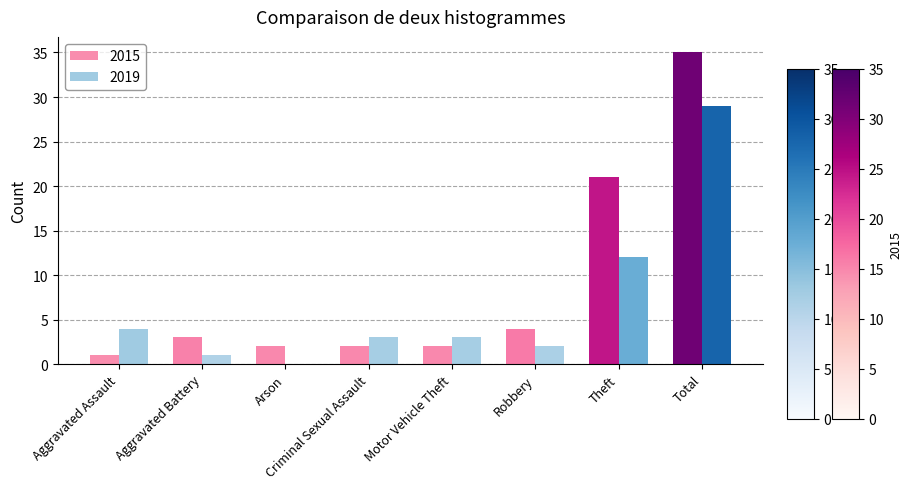

What is the greatest value displayed?

35